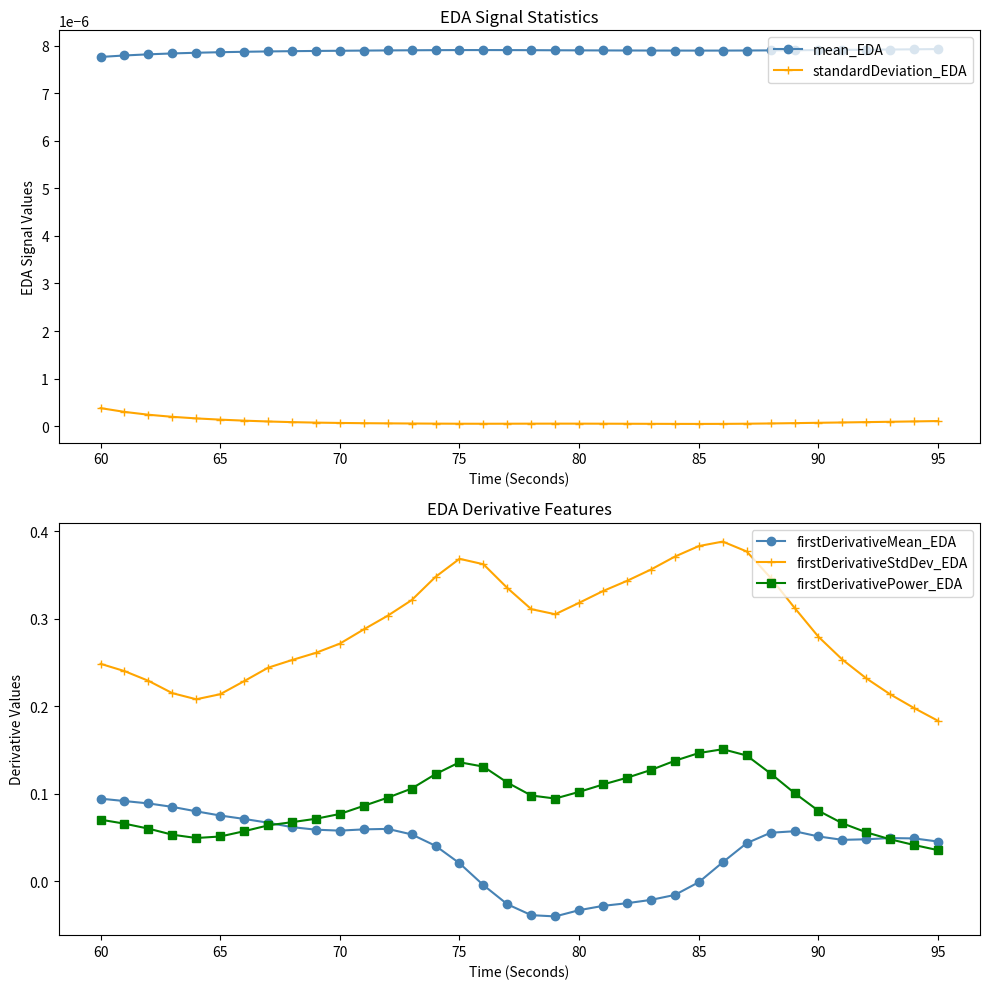

What is the difference between the maximum and minimum values in the firstDerivativePower_EDA series?

0.1